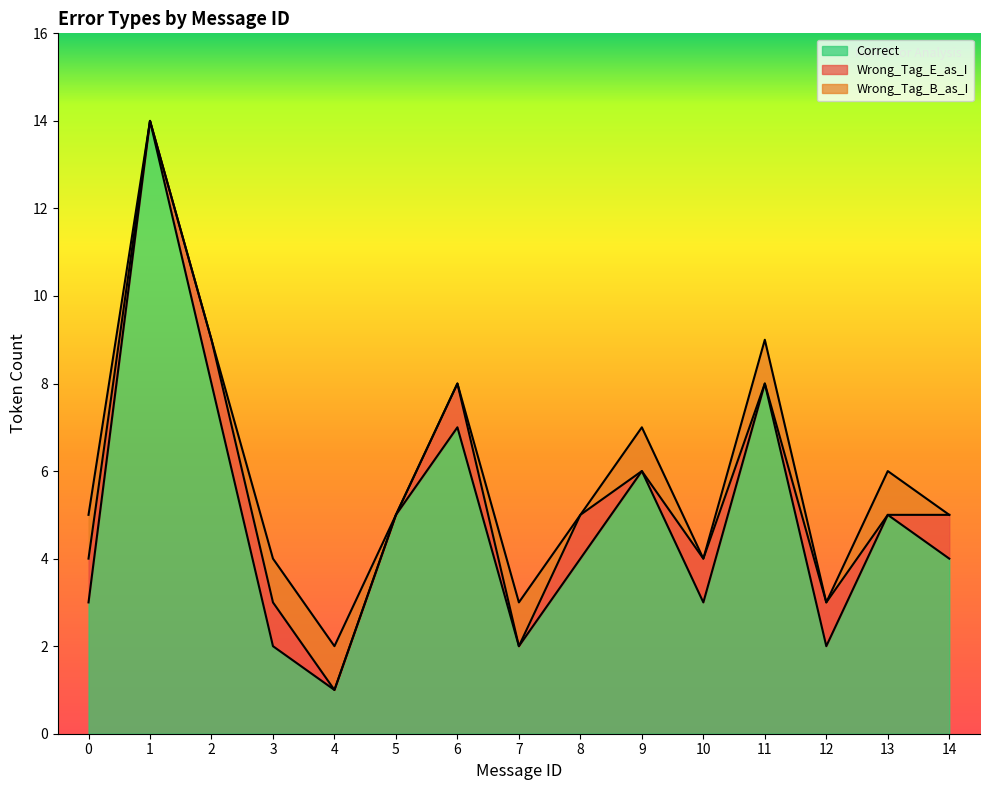

The Correct series shows 8 at 11. True or false?

True